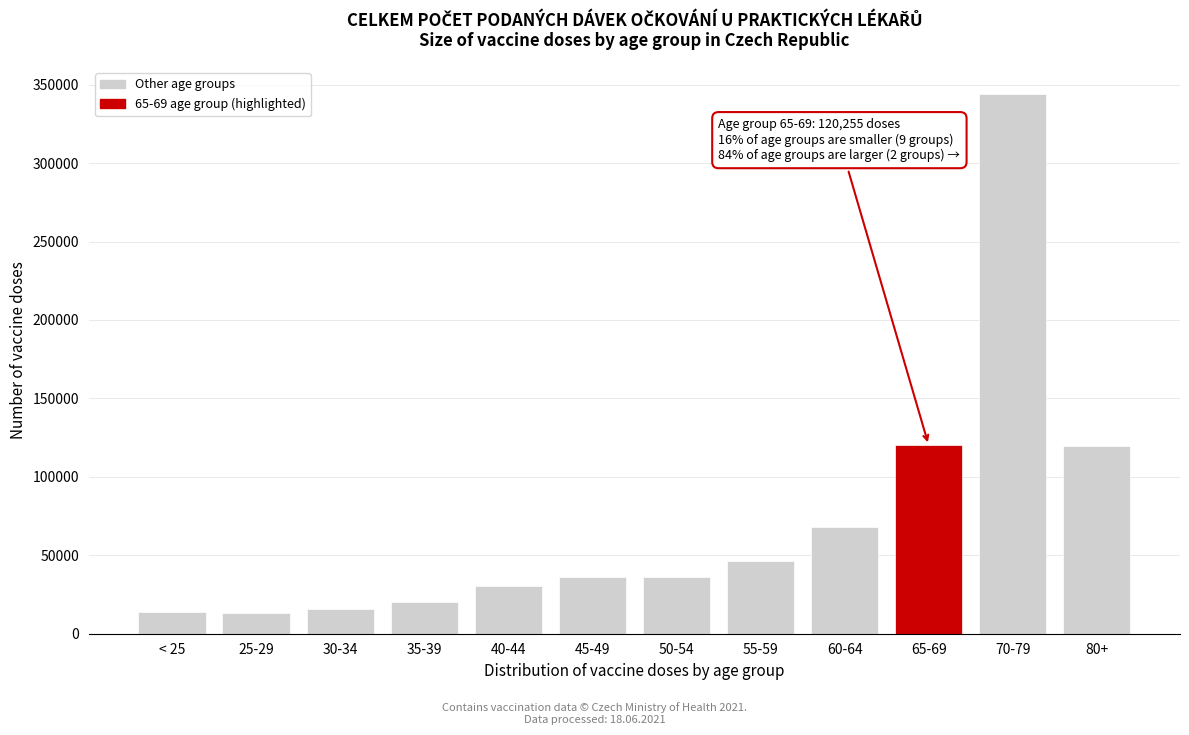

What is the value of the 10th bar from the left?

120255